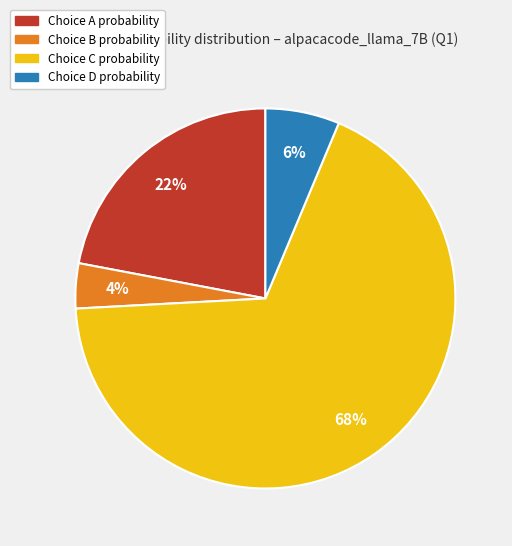

Is there any slice that represents more than half of the pie?

Yes